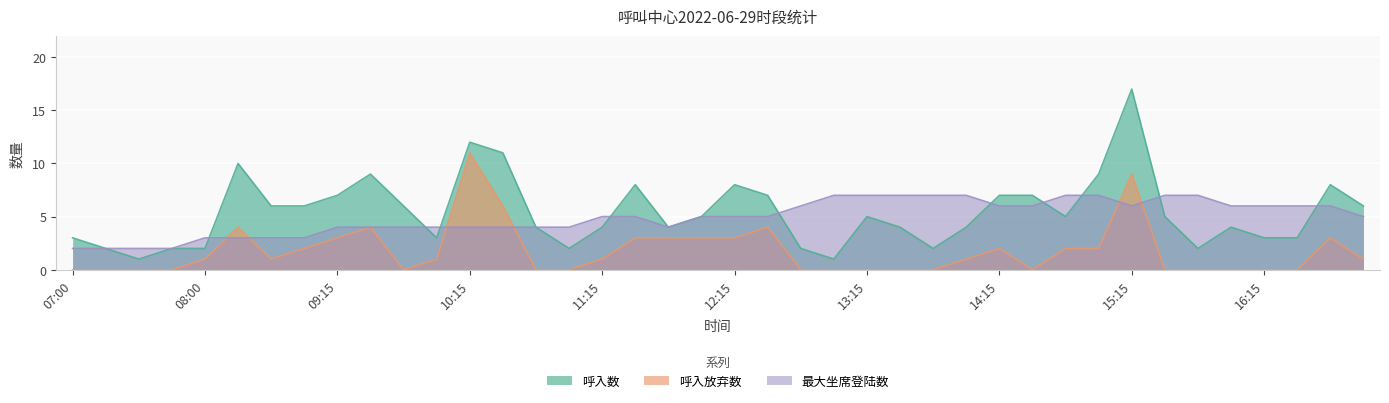

In 呼入数, how many points are lower than both neighbors (excluding endpoints)?

8